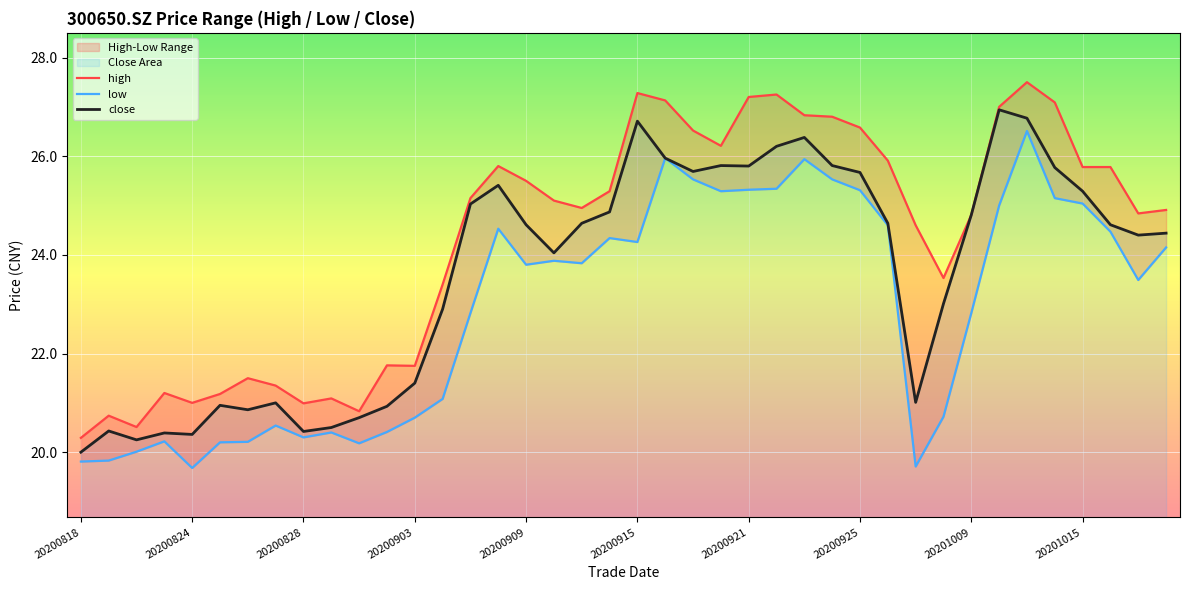

True or false: close and high cross at least once.

False